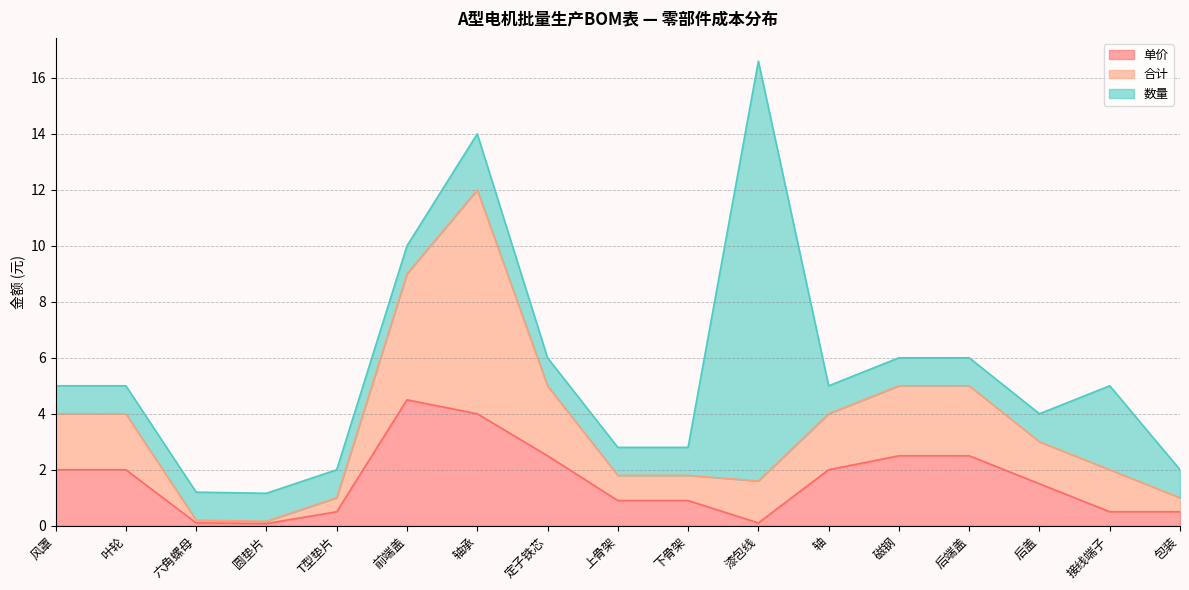

How many interior local peaks does the 合计 series have?

1